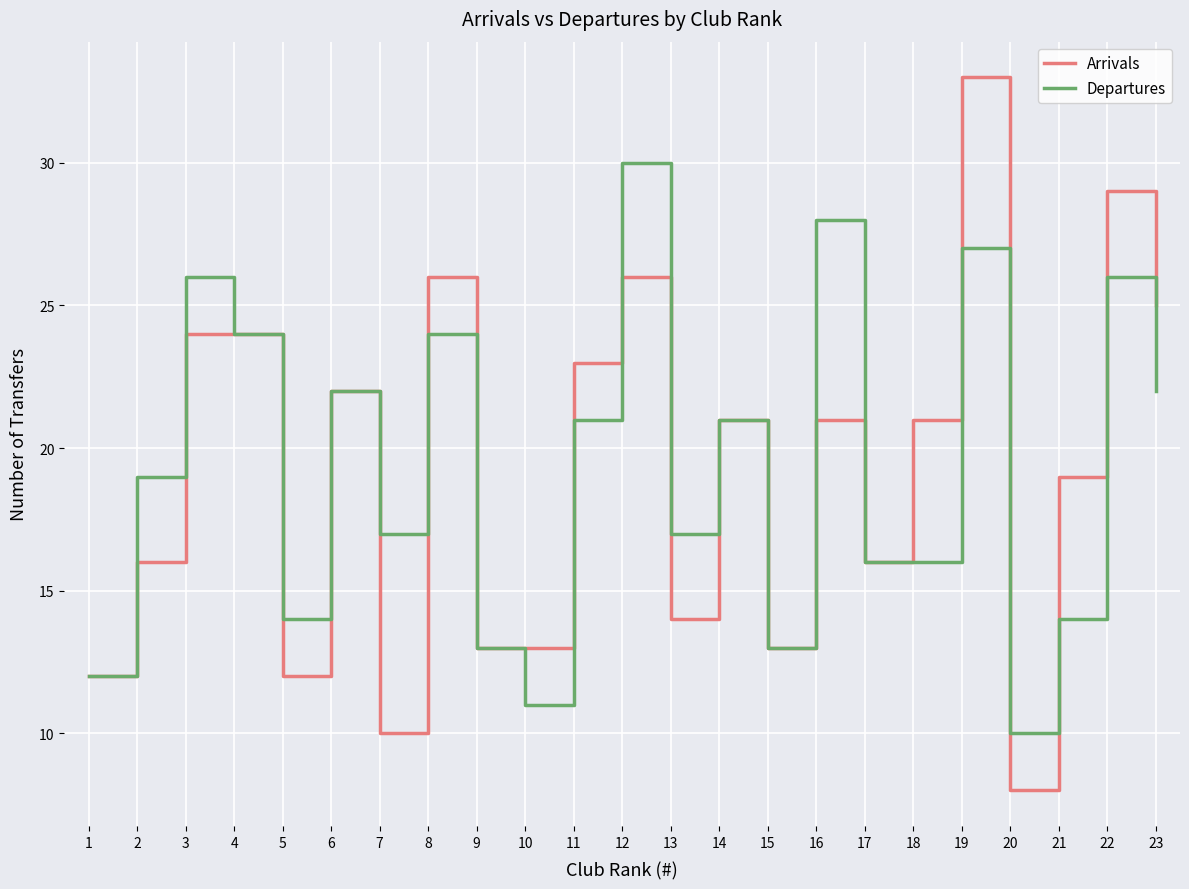

At 10, list the series in order from largest to smallest.

Arrivals, Departures